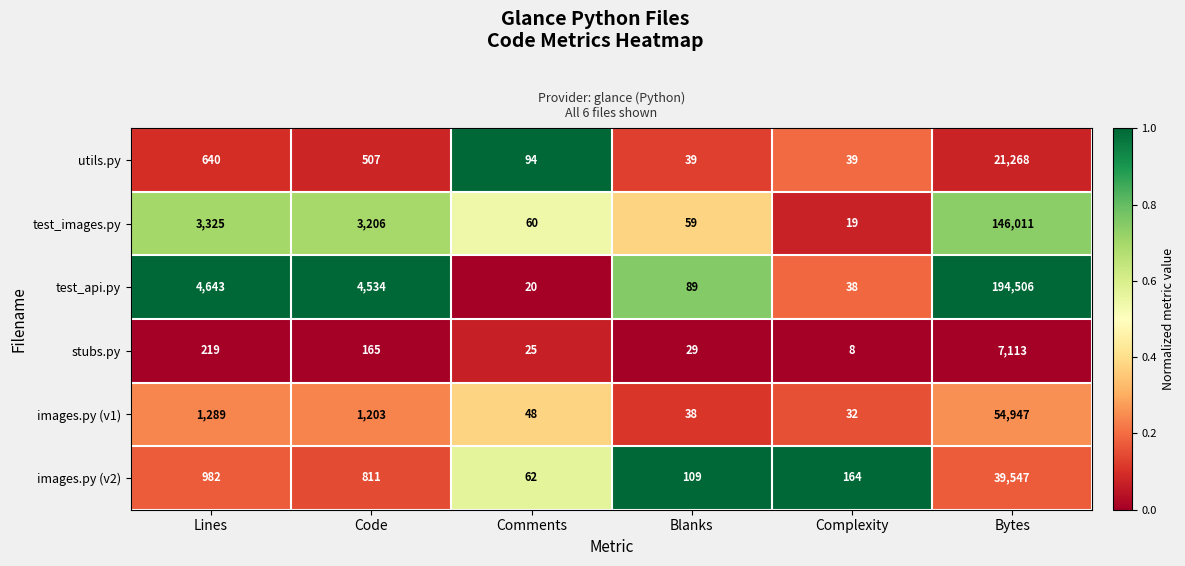

What is the difference between the stubs.py values at Comments and Code?

140